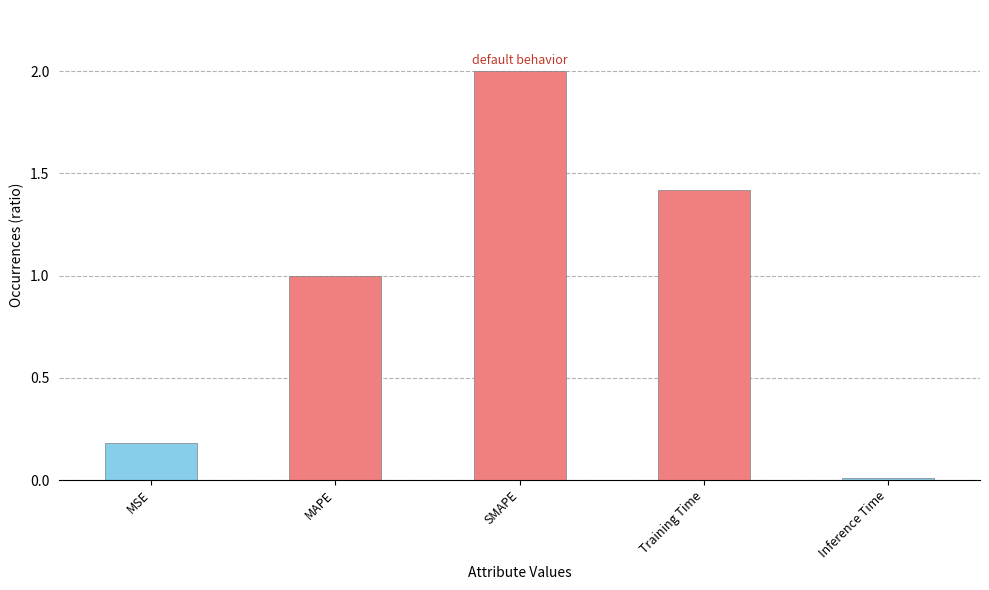

What is the difference between the values at Training Time and Inference Time?

1.4